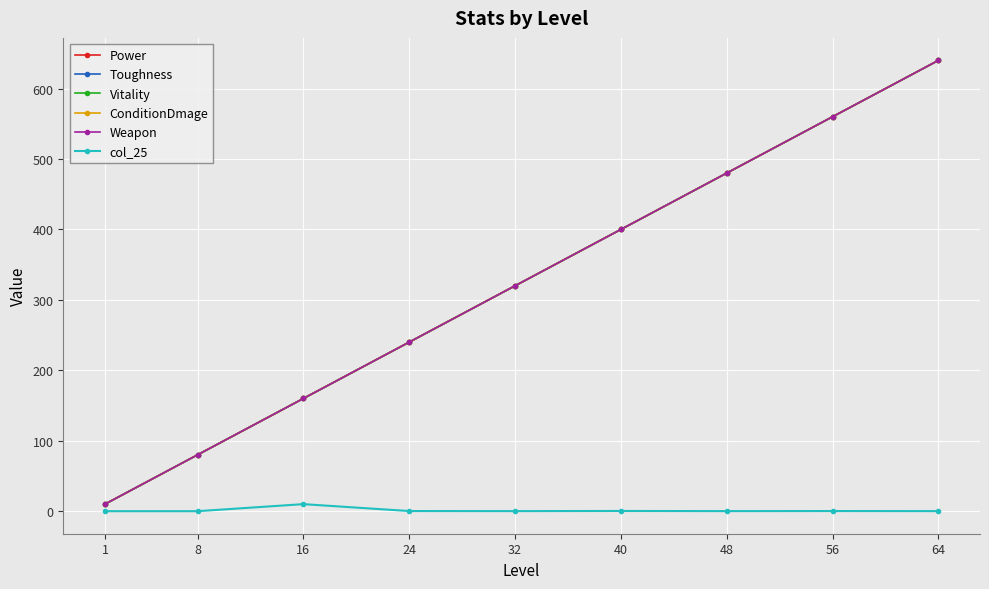

Rank the series by their maximum value, from highest to lowest.

Power, Toughness, Vitality, ConditionDmage, Weapon, col_25